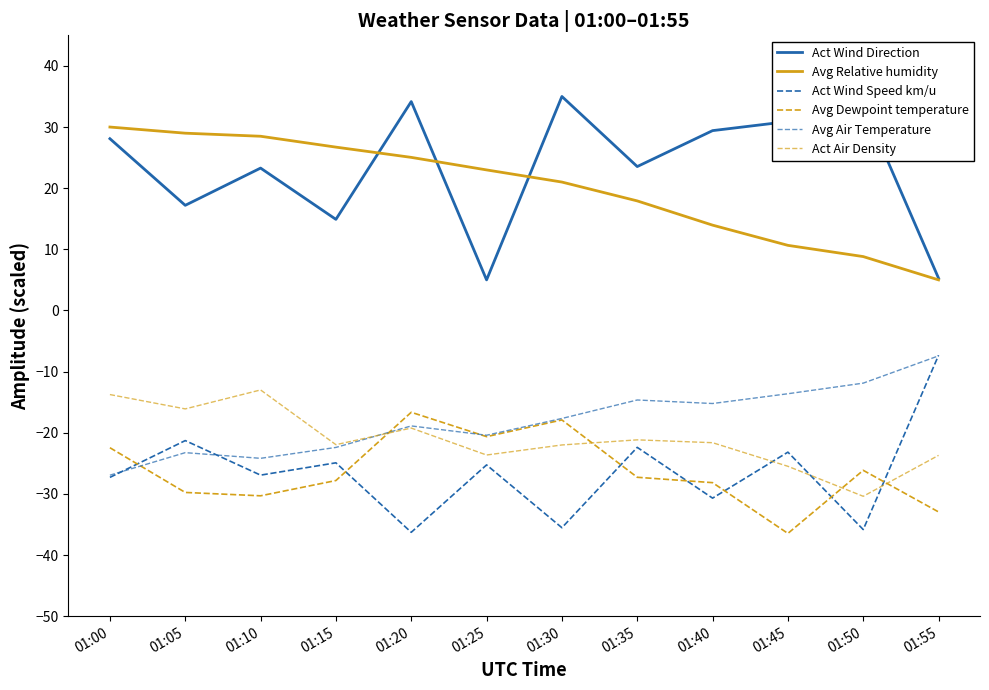

How many lines are shown in the chart?

6